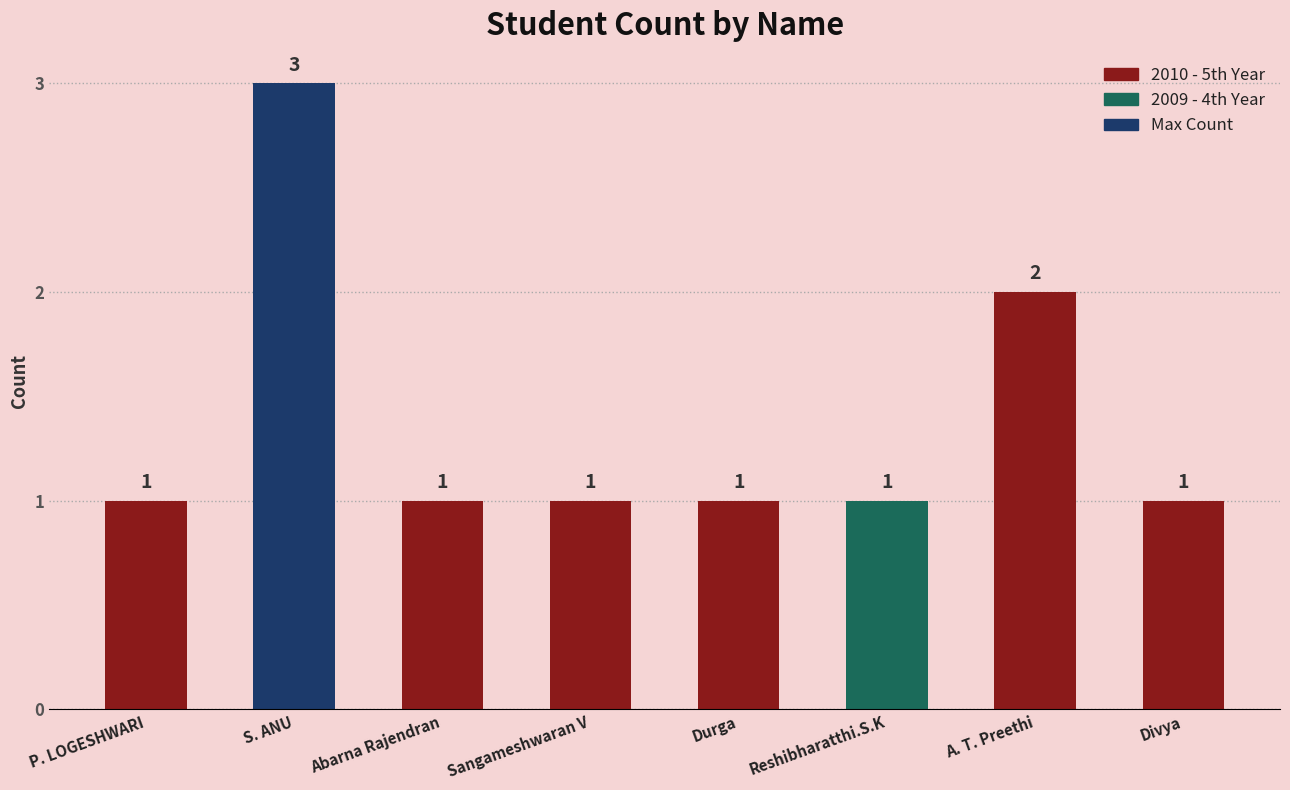

Are the bars grouped side by side (vs. stacked)?

No